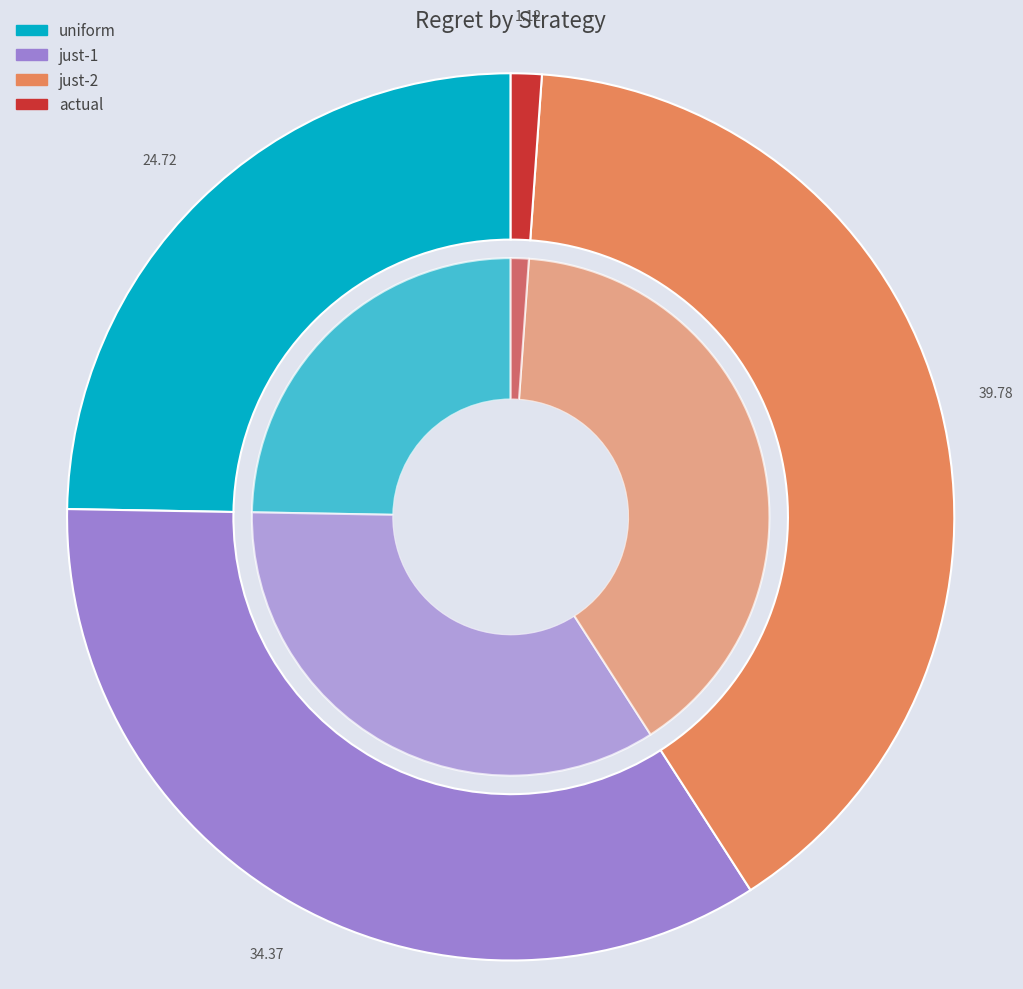

Is just-2 the majority of the pie?

No